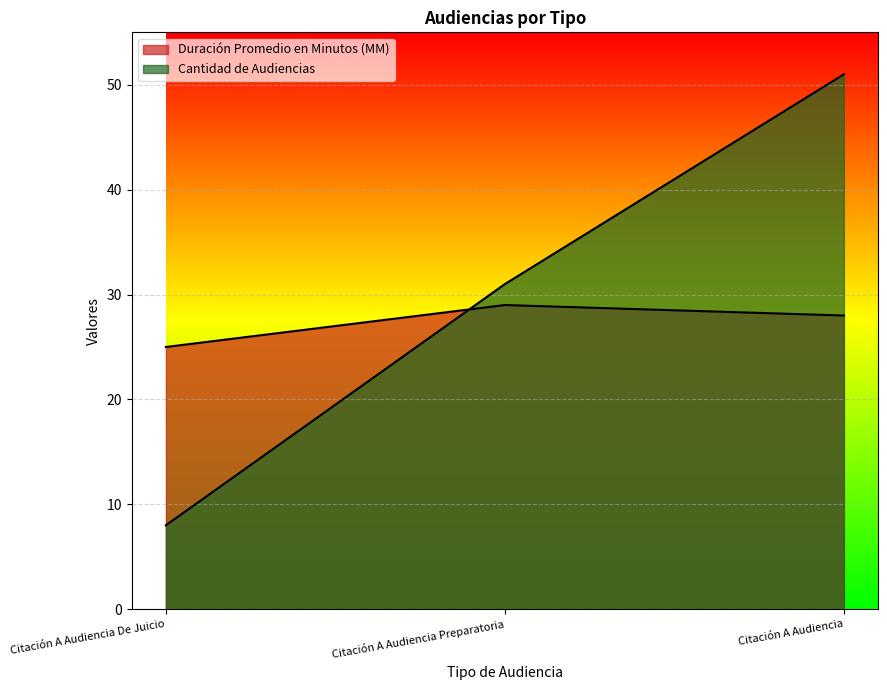

Which category has the lowest value across all series?

Citación A Audiencia De Juicio